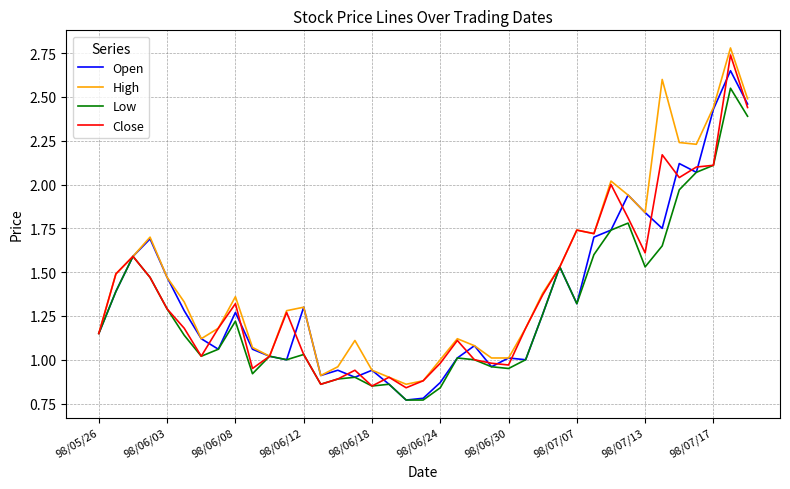

At how many categories does at least one series exceed 1?

32